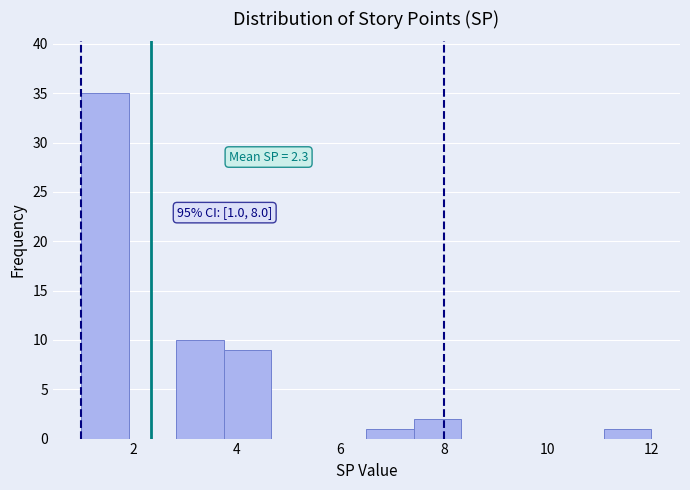

Over which range of the x-axis is the bar tallest?

1.0 to 2.0